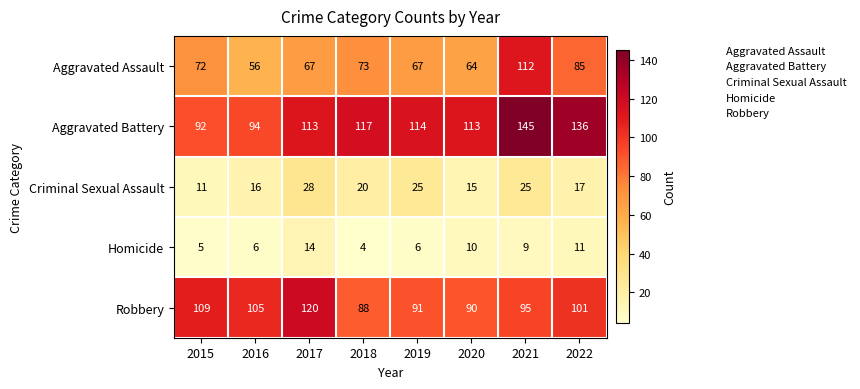

At which category does the chart reach its peak across all series?

2021